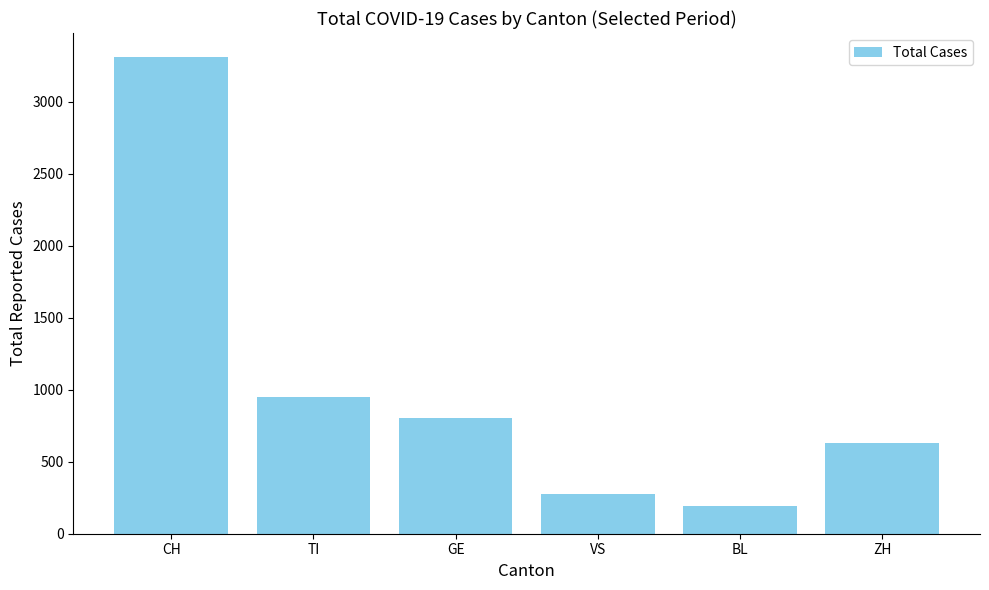

What is the ratio of the value at TI to the value at BL?

4.9